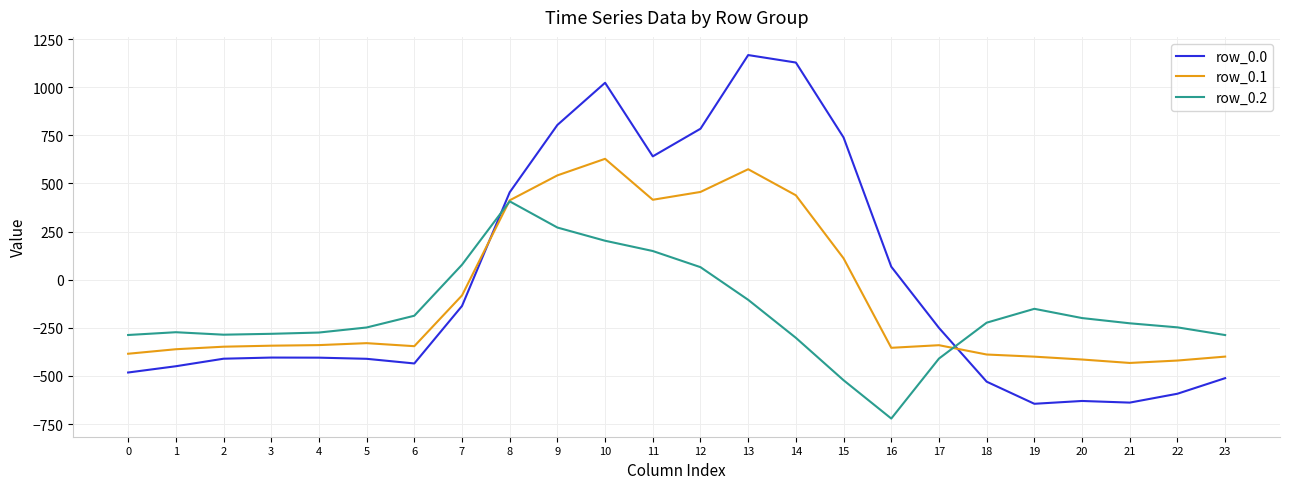

What value does the row_0.1 series have at 21?

-432.4